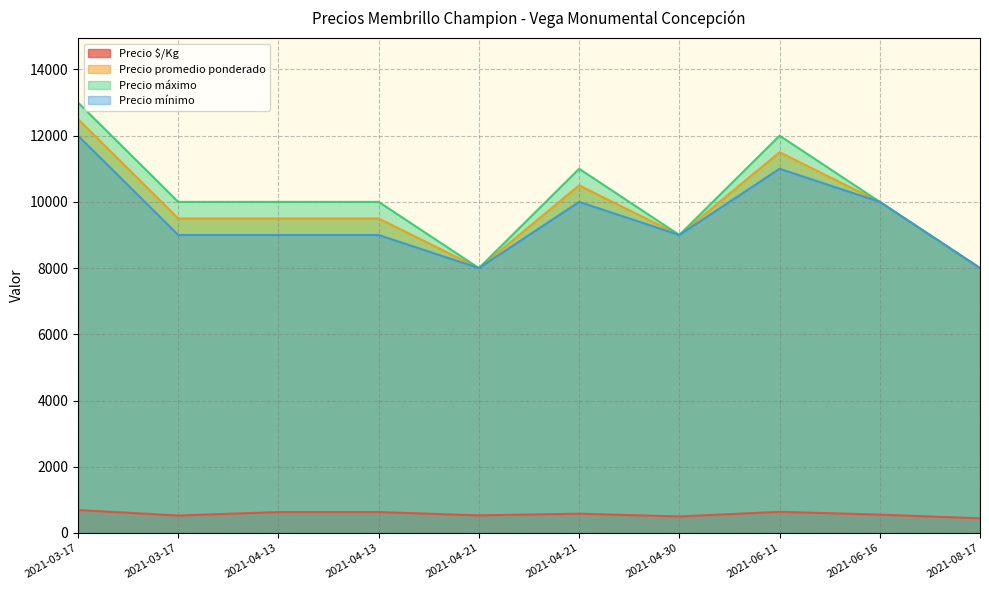

What are all the series names shown in the legend?

Precio $/Kg, Precio promedio ponderado, Precio máximo, Precio mínimo